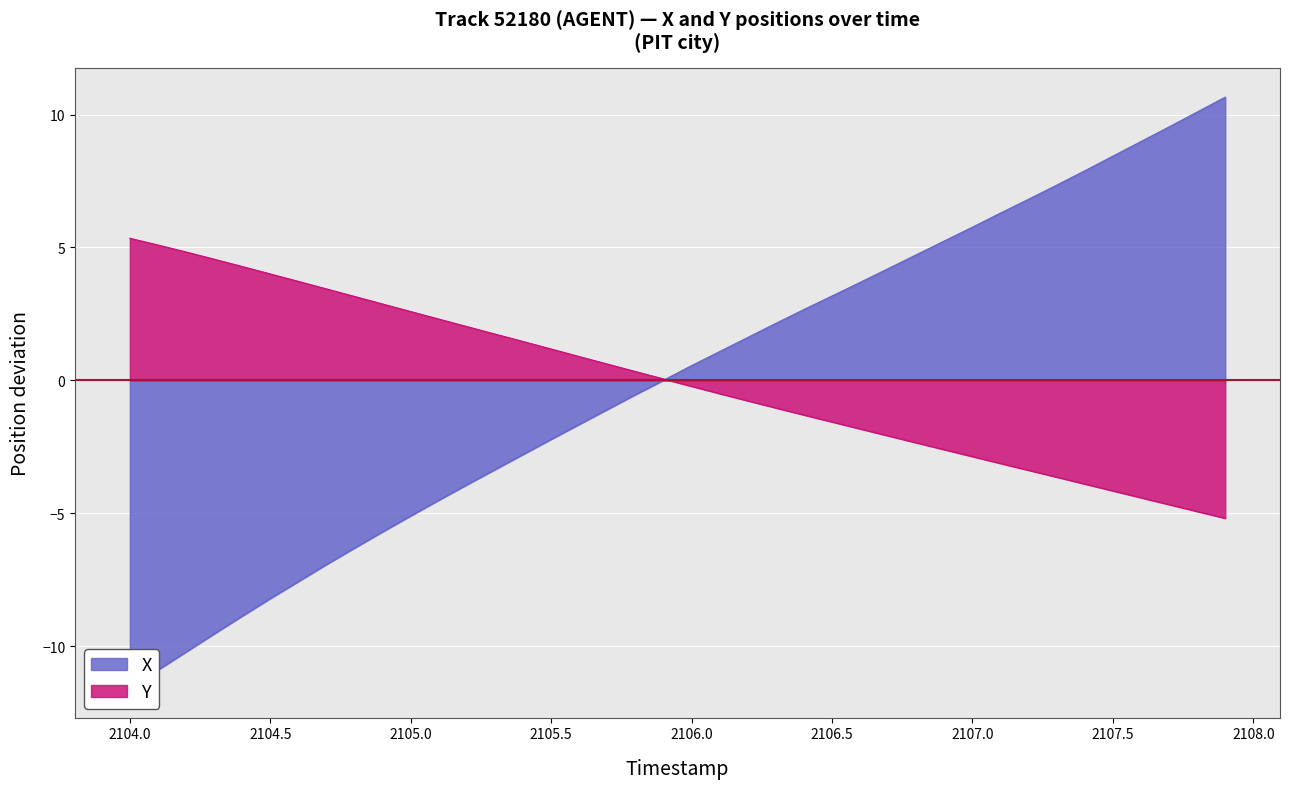

The value of Y at 2106.5 is -2.3. True or false?

False